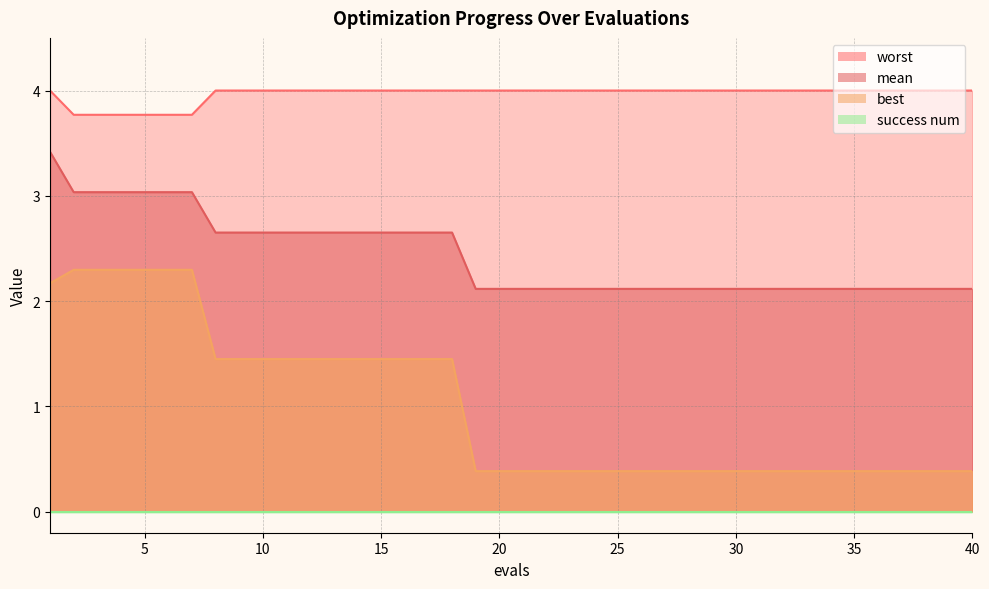

Which category has the lowest value in the worst series?

2